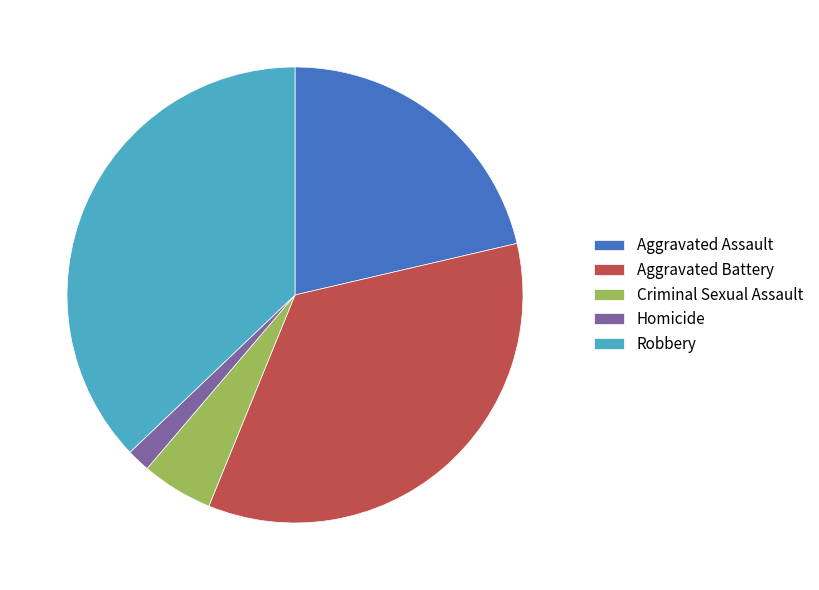

Rank the categories by value from highest to lowest.

Robbery, Aggravated Battery, Aggravated Assault, Criminal Sexual Assault, Homicide